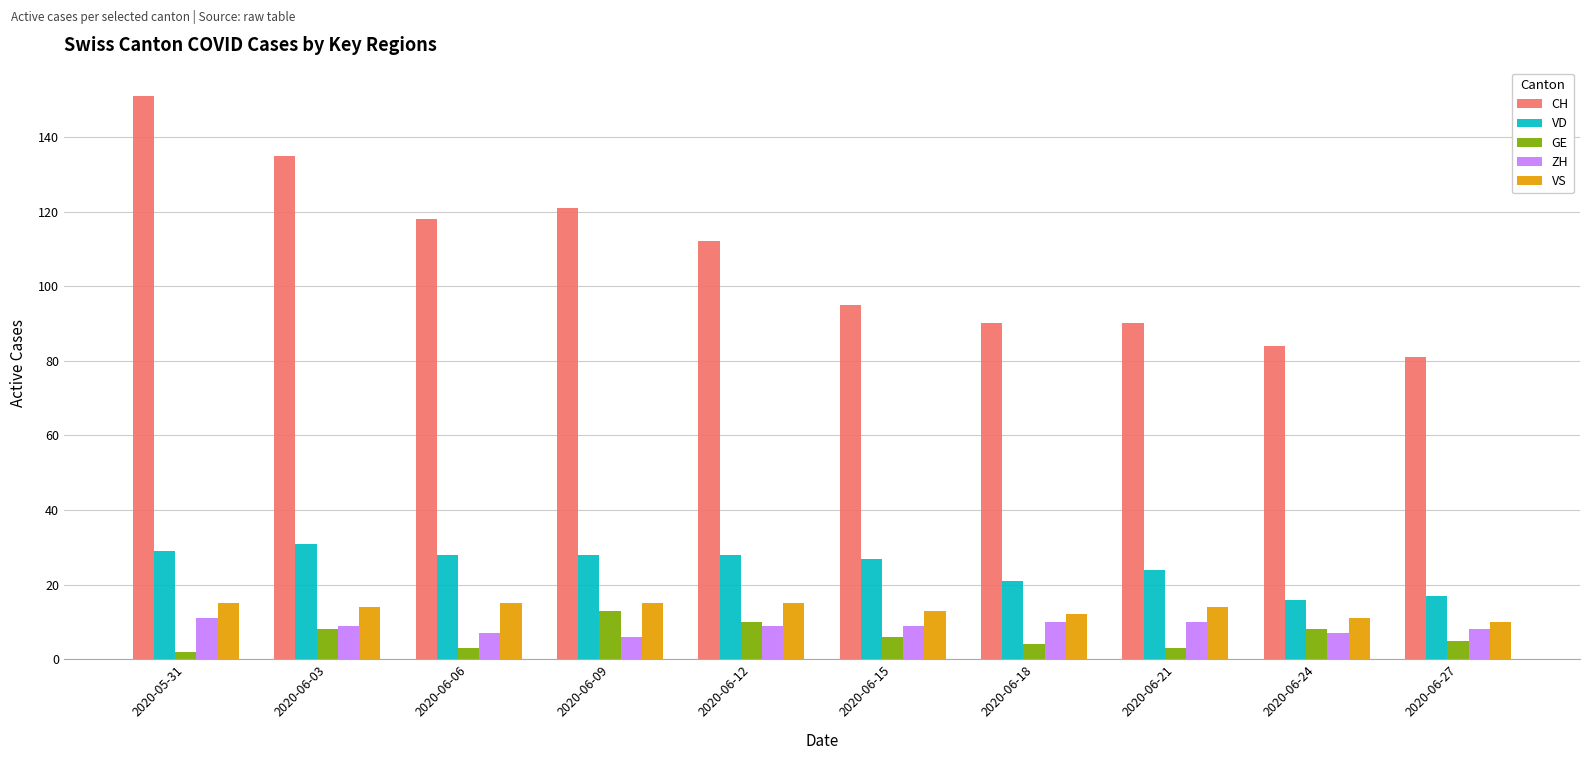

What is the label of the 9th bar from the left?

2020-06-24